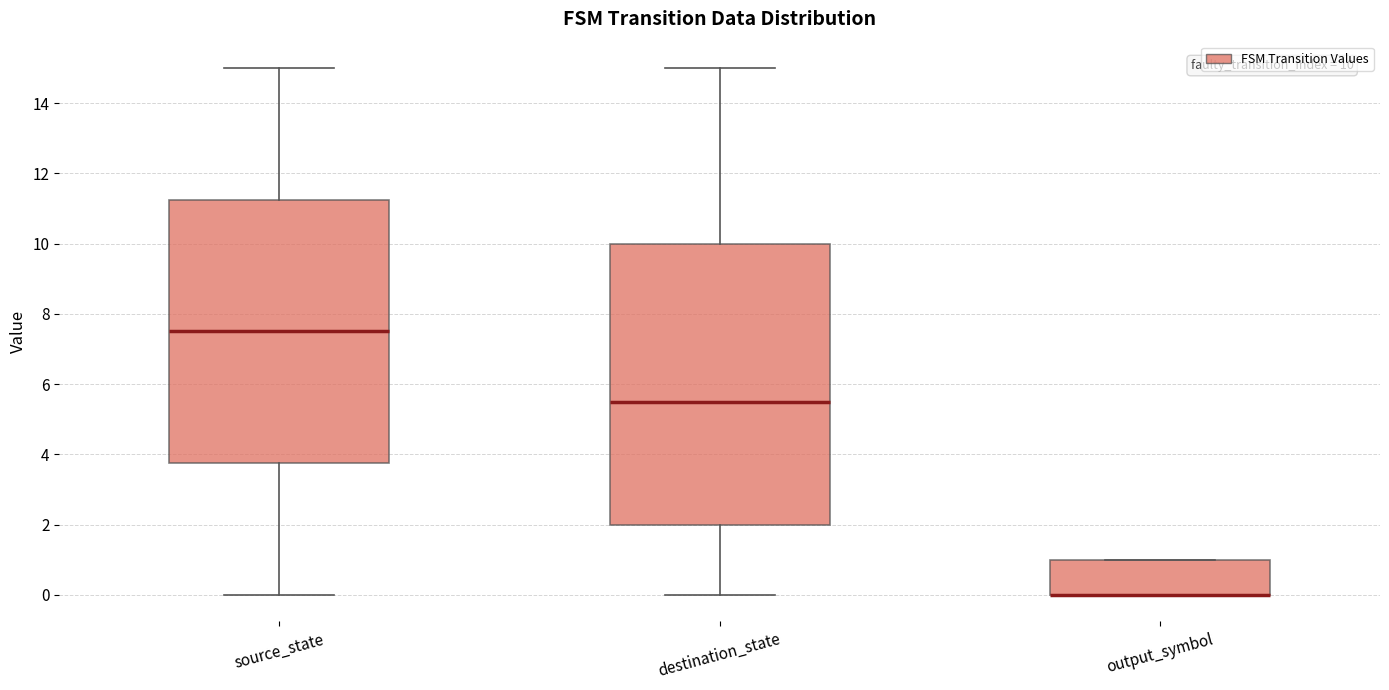

Which box is the tallest, from its lower edge to its upper edge?

destination_state